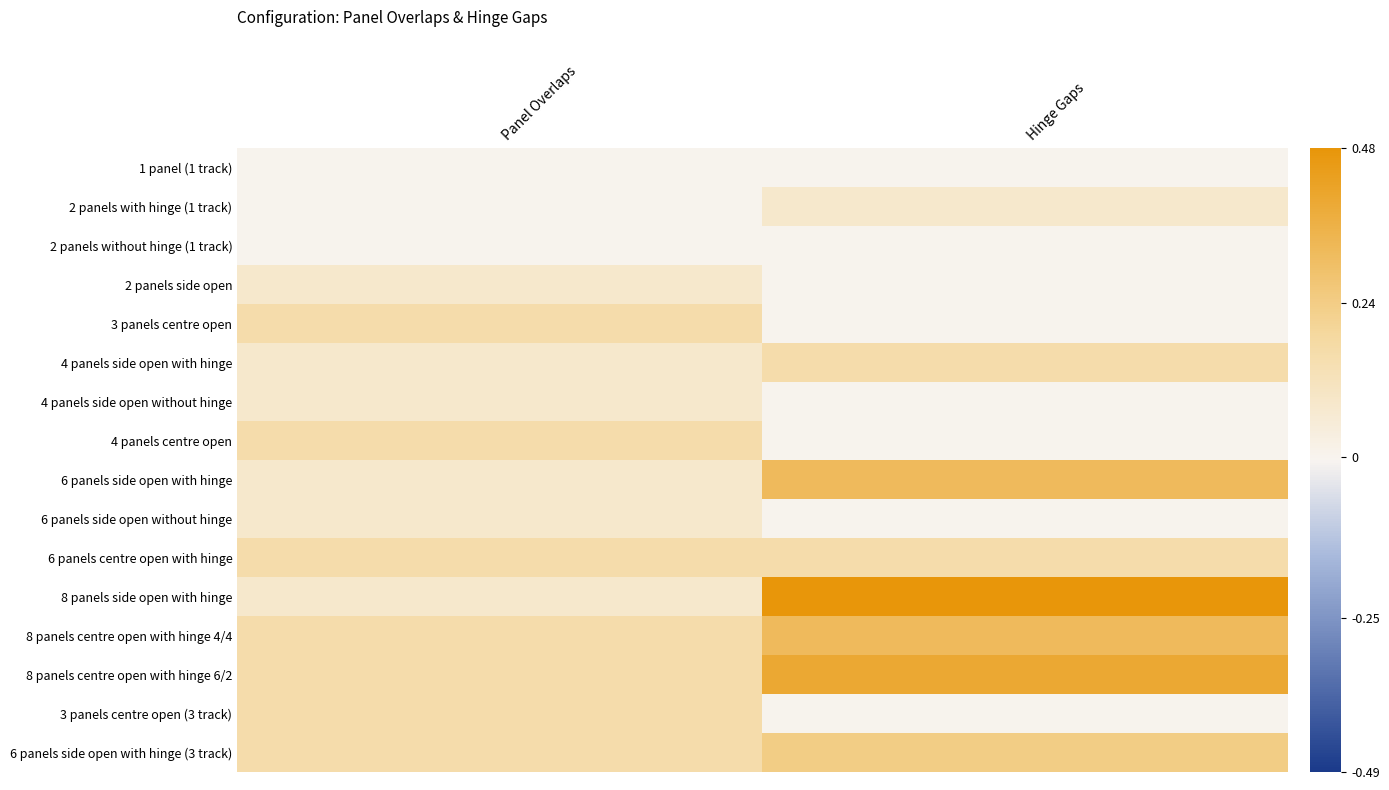

What is the total value across all series at Panel Overlaps?

1.6